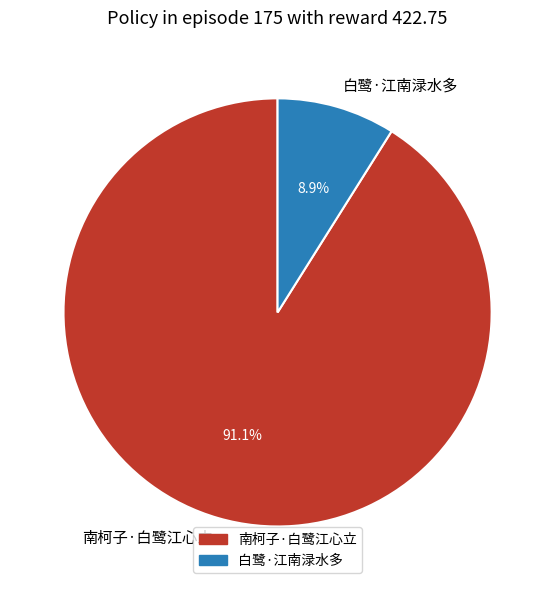

Rank the categories by value from highest to lowest.

南柯子·白鹭江心立, 白鹭·江南渌水多